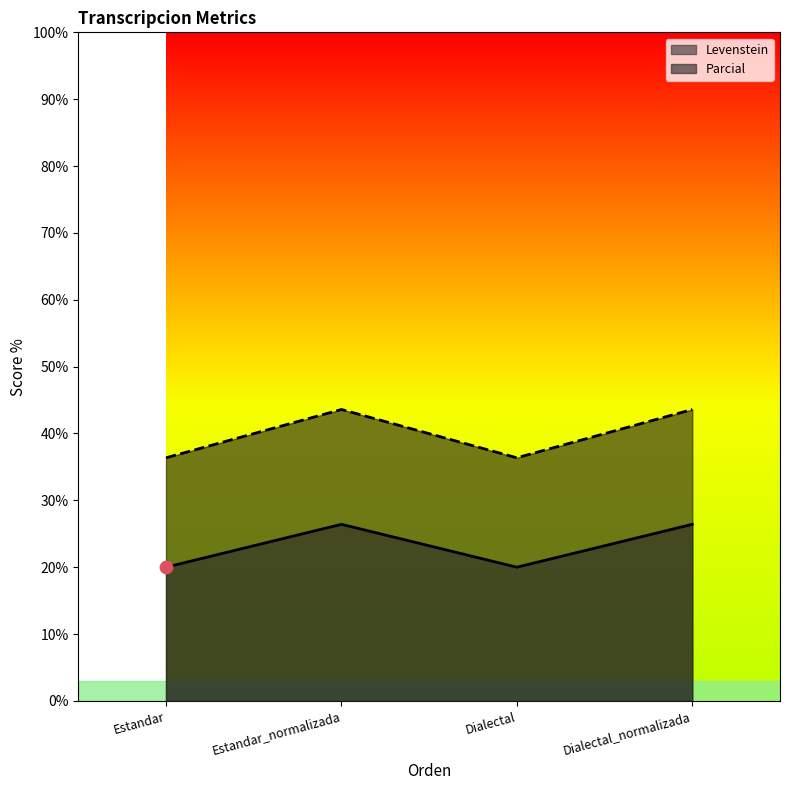

What are all the series names shown in the legend?

Levenstein, Parcial